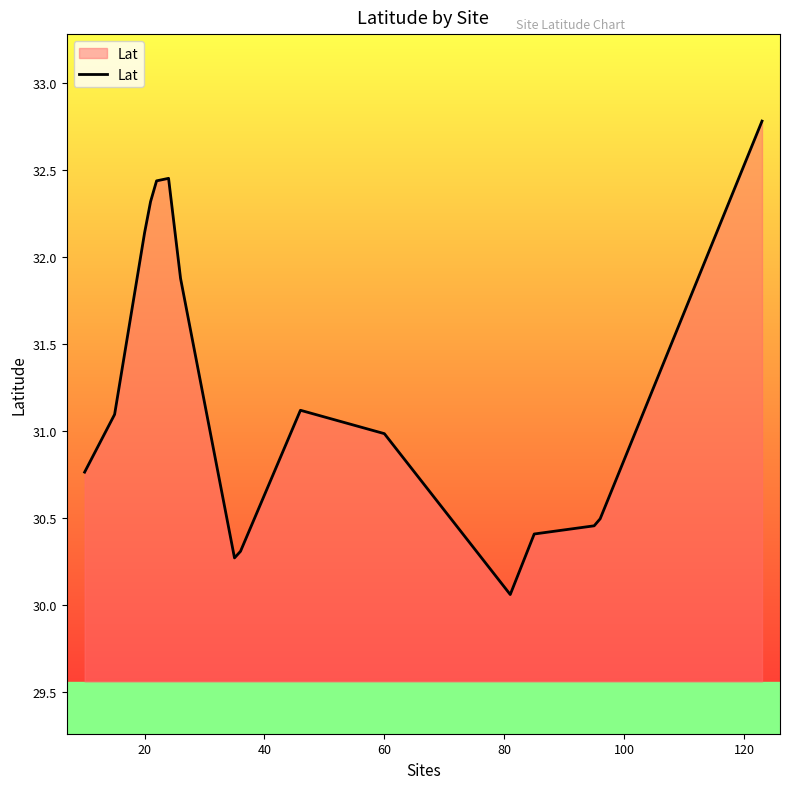

What is the difference between the maximum and minimum values?

2.7